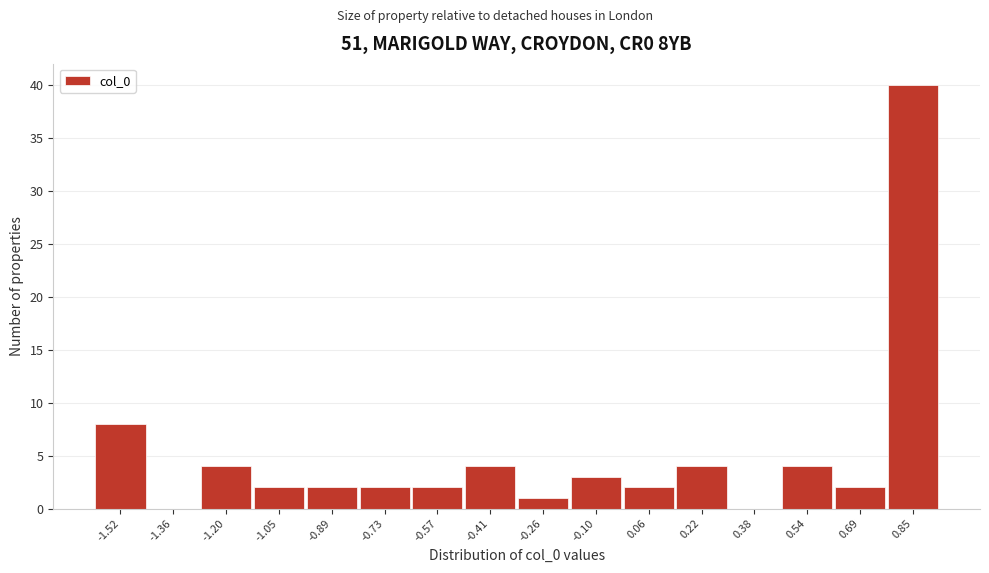

Reading left to right, list all the values displayed in this chart.

-1.52=8	-1.36=0	-1.20=4	-1.05=2	-0.89=2	-0.73=2	-0.57=2	-0.41=4	-0.26=1	-0.10=3	0.06=2	0.22=4	0.38=0	0.54=4	0.69=2	0.85=40